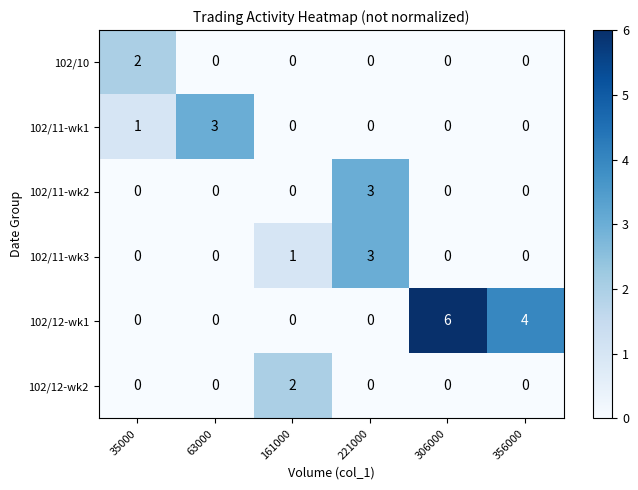

Is the value of 102/12-wk2 at 35000 greater than the value of 102/11-wk1 at 35000?

No